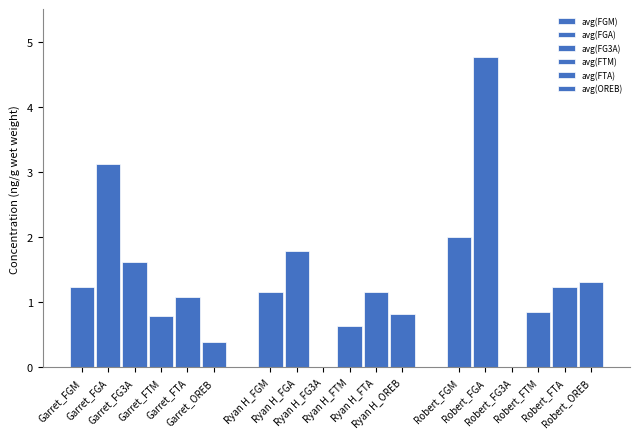

What is the value of the avg(FGA) bar at the 1st from the left?

3.1